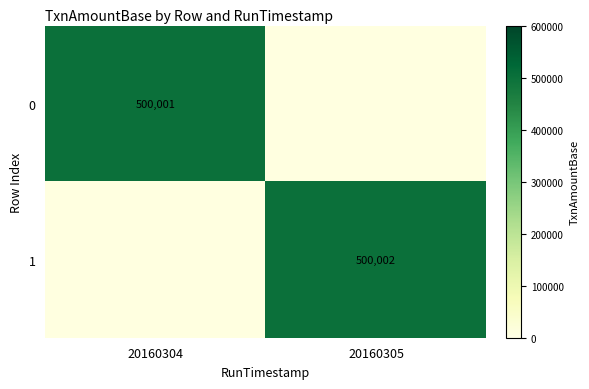

At which category is the sum across all series the highest?

20160305